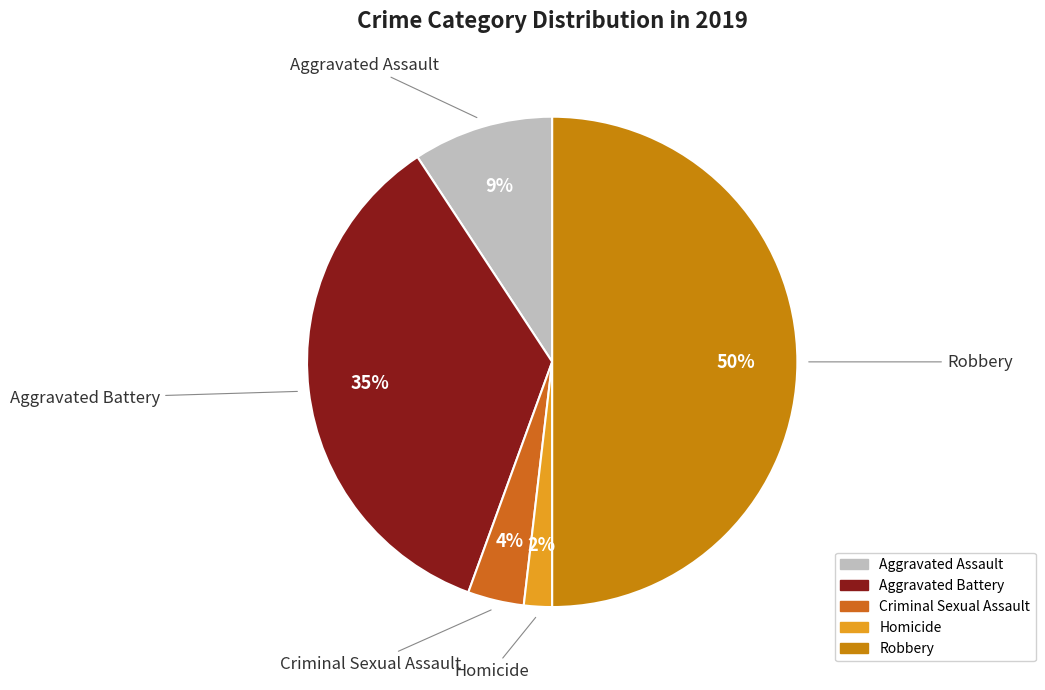

Between Criminal Sexual Assault and Aggravated Assault, which is larger?

Aggravated Assault